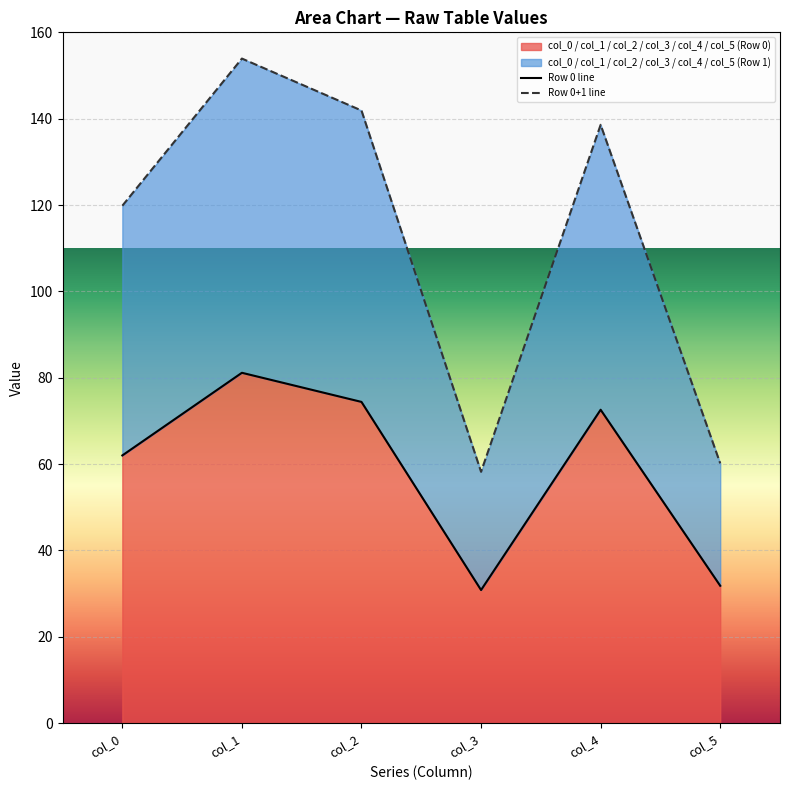

True or false: Row 0 line and Row 0+1 line cross at least once.

False